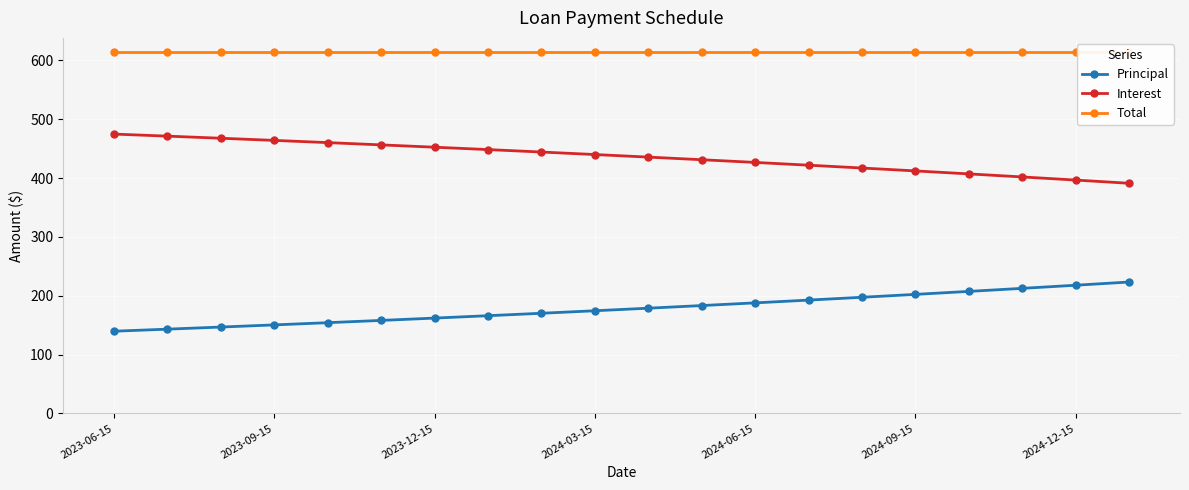

How many categories are shown in the chart?

20